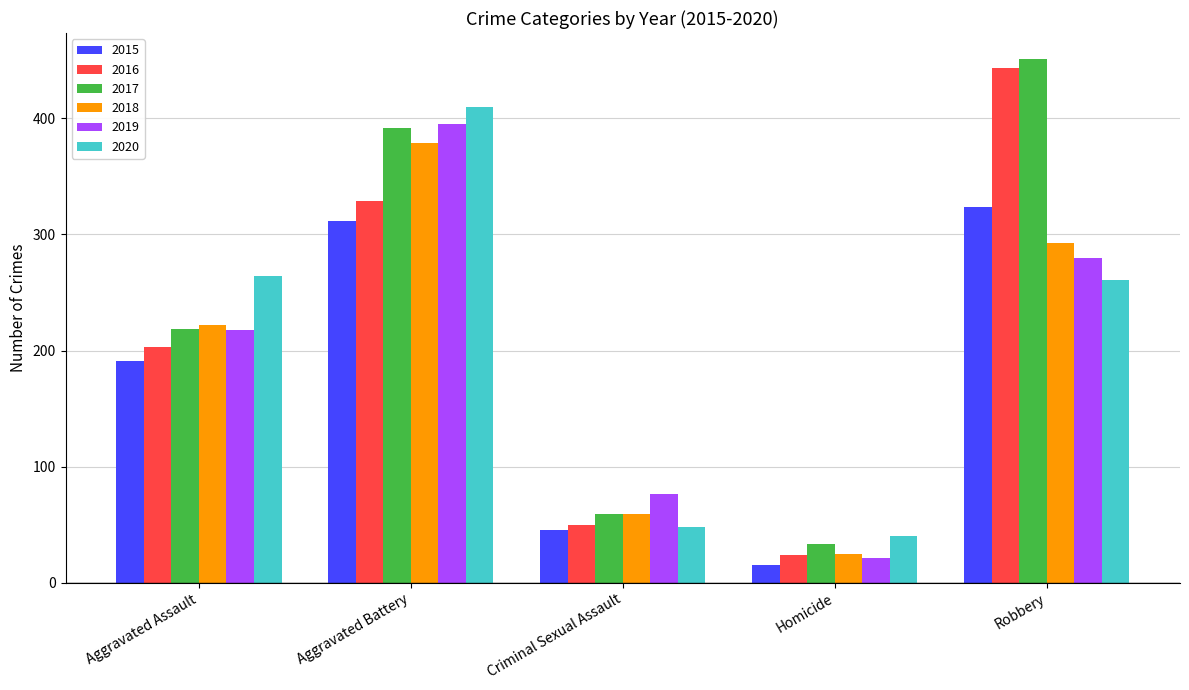

The 2019 series shows 76 at Criminal Sexual Assault. True or false?

True